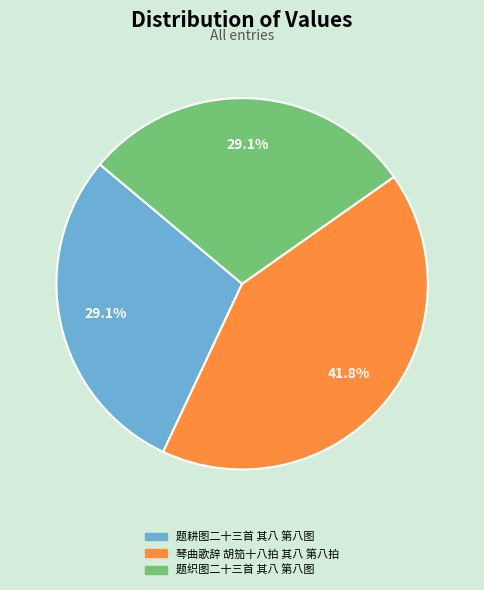

Count the number of slices in the pie.

3